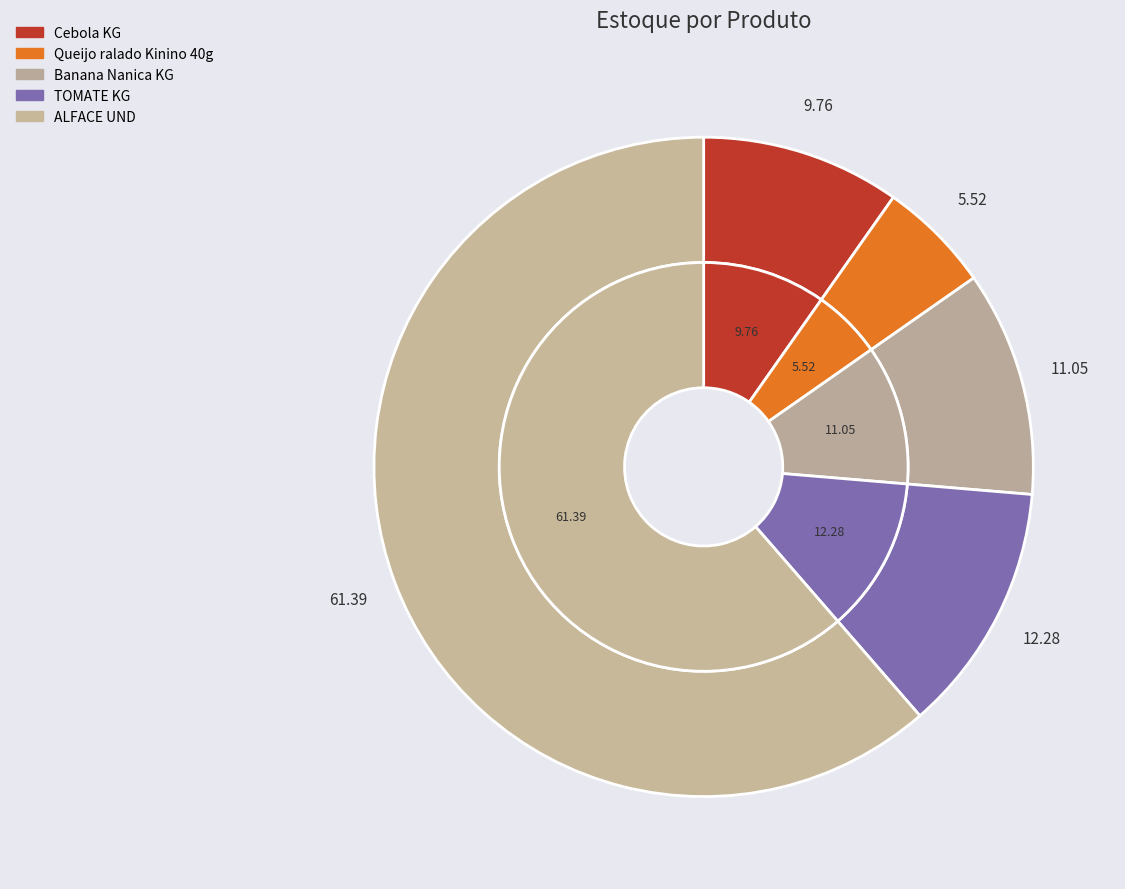

To the nearest percent, what is the average slice percentage?

20%